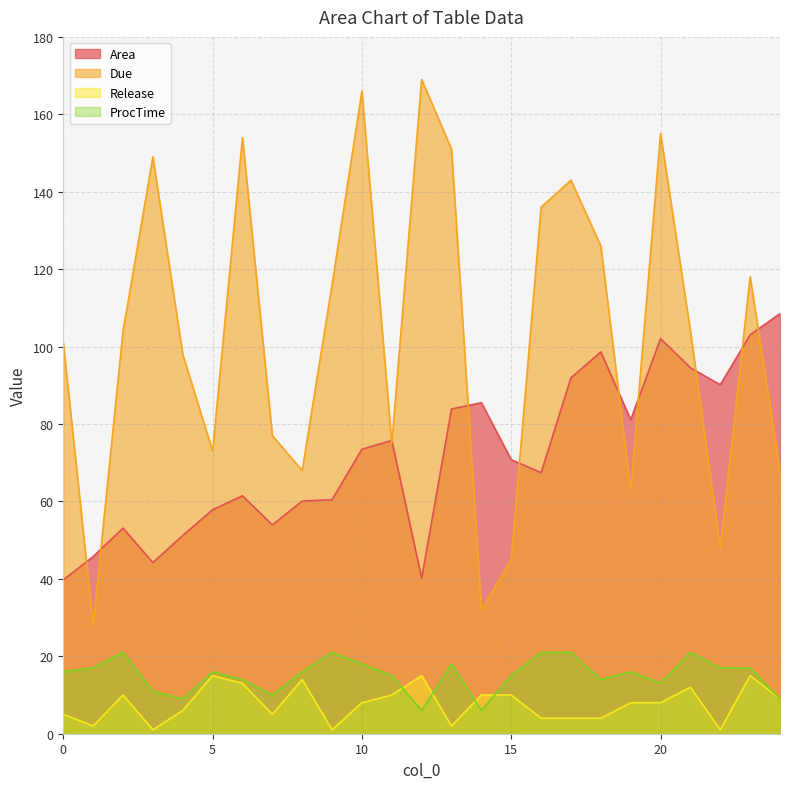

At which category is the sum across all series the highest?

20